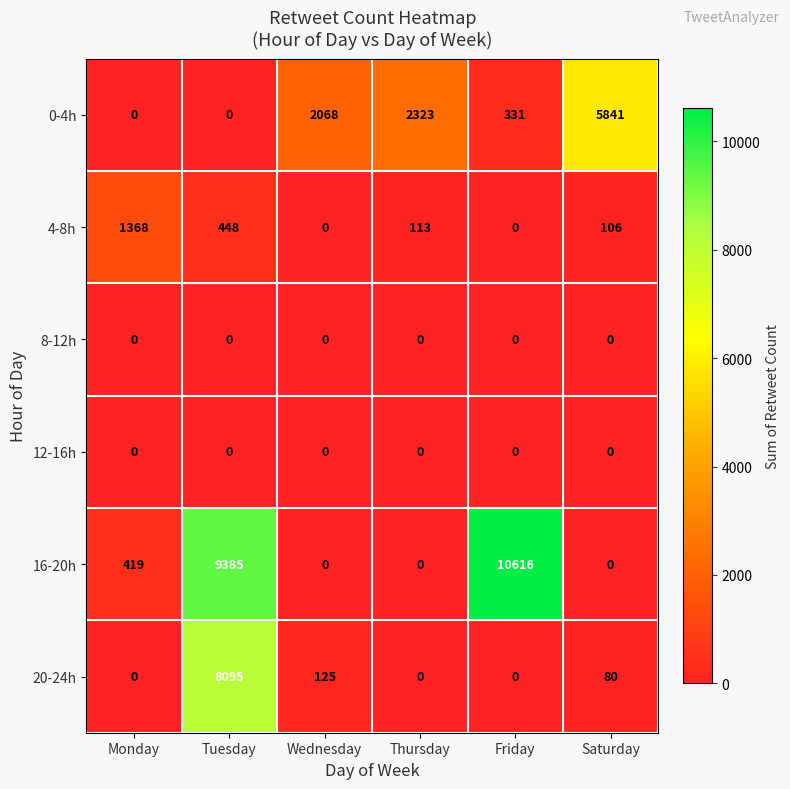

Is it true that 4-8h equals 166 at Thursday?

False